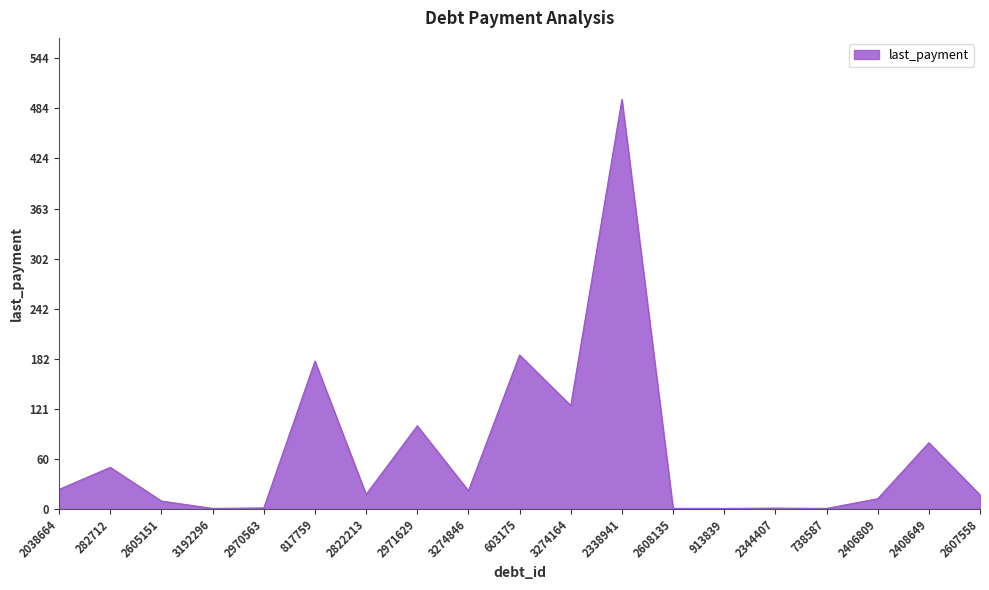

Approximately how many times larger is the value at 2408649 compared to 603175?

0.4